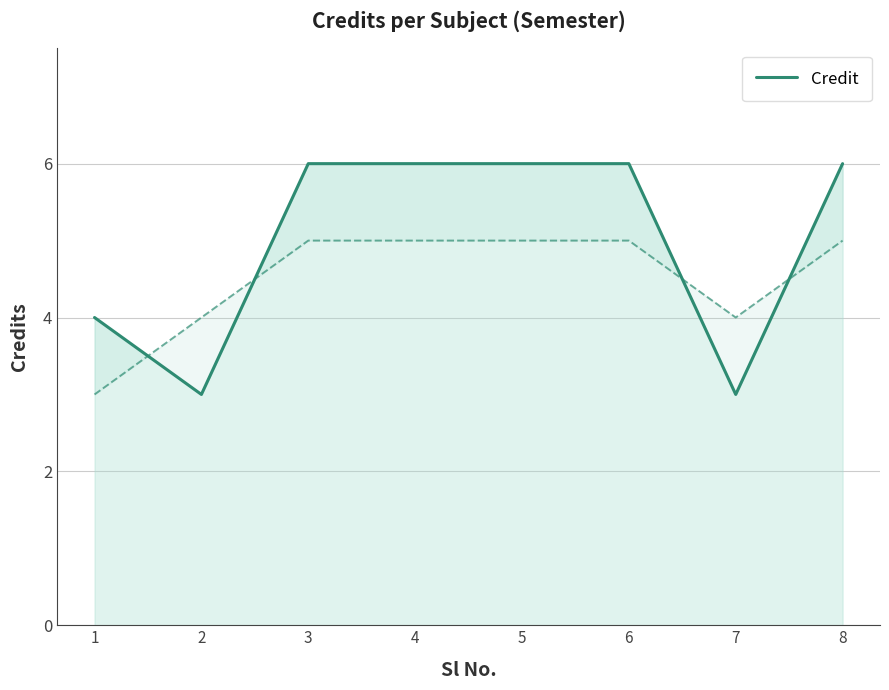

At which category does the chart reach its minimum across all series?

2